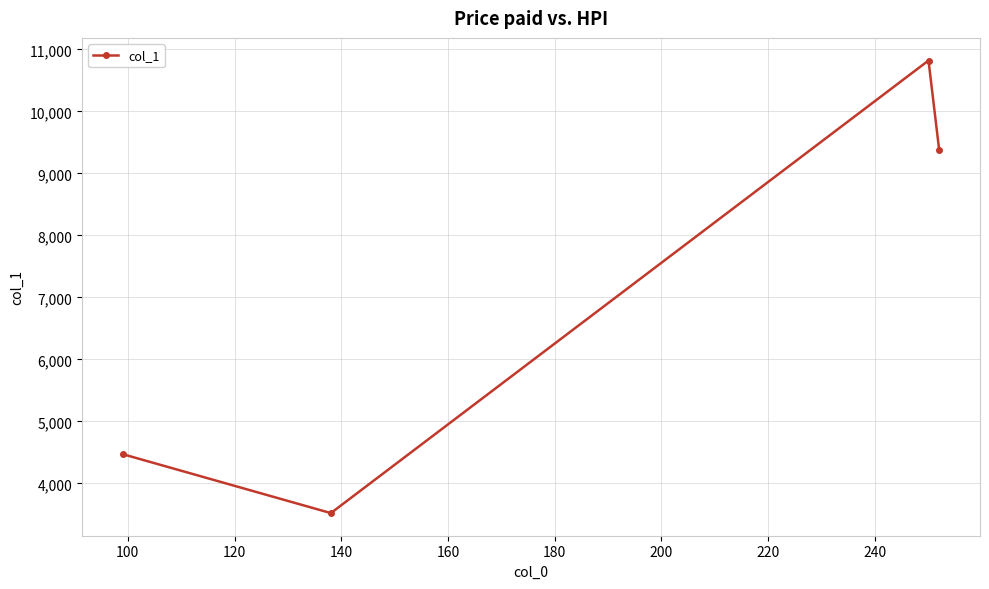

What is the smallest value displayed?

3519.7